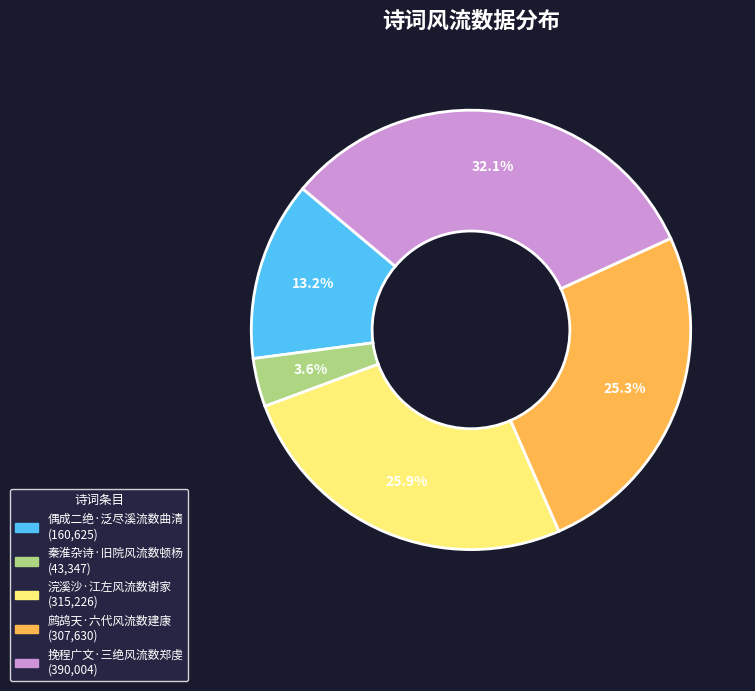

To the nearest percent, what percentage of the pie is 挽程广文·三绝风流数郑虔?

32%